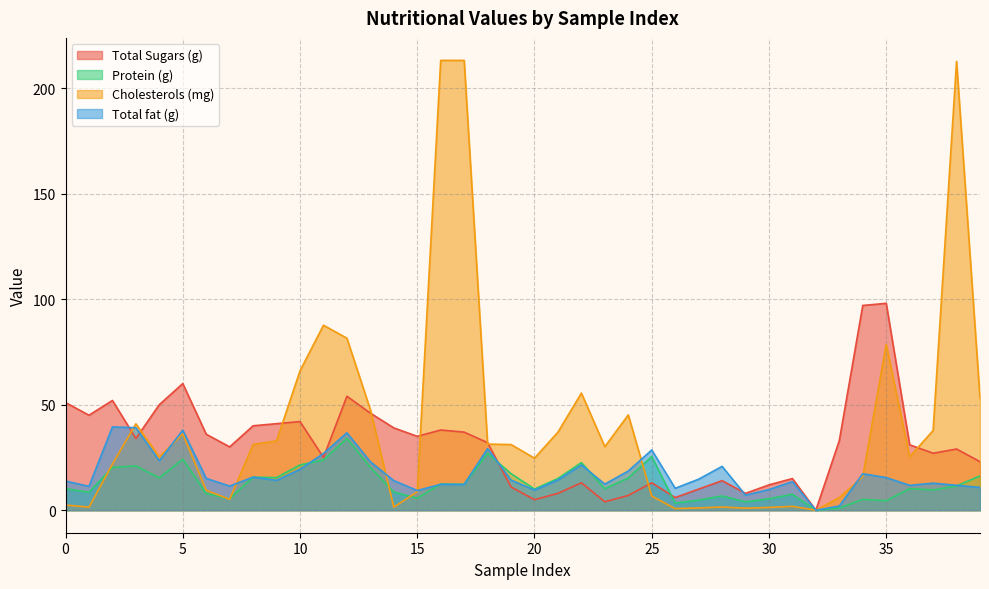

What is the spread (max minus min) of values at 16?

200.8